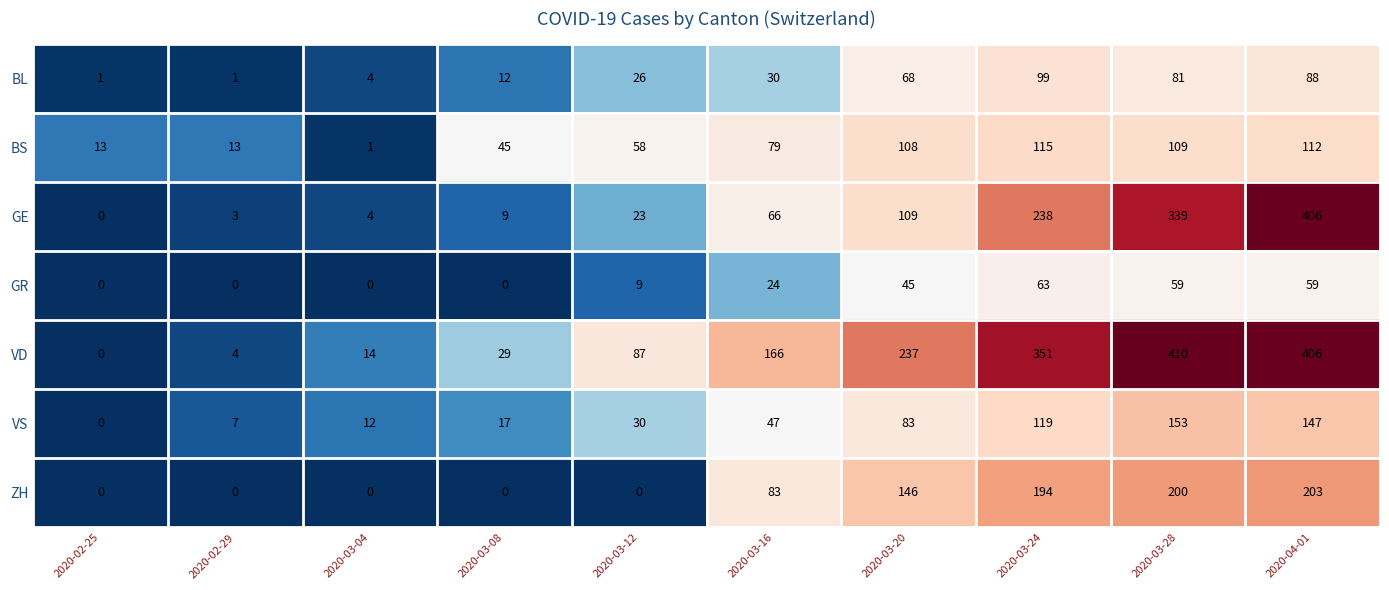

What is the difference between the maximum and minimum values in the GR series?

63